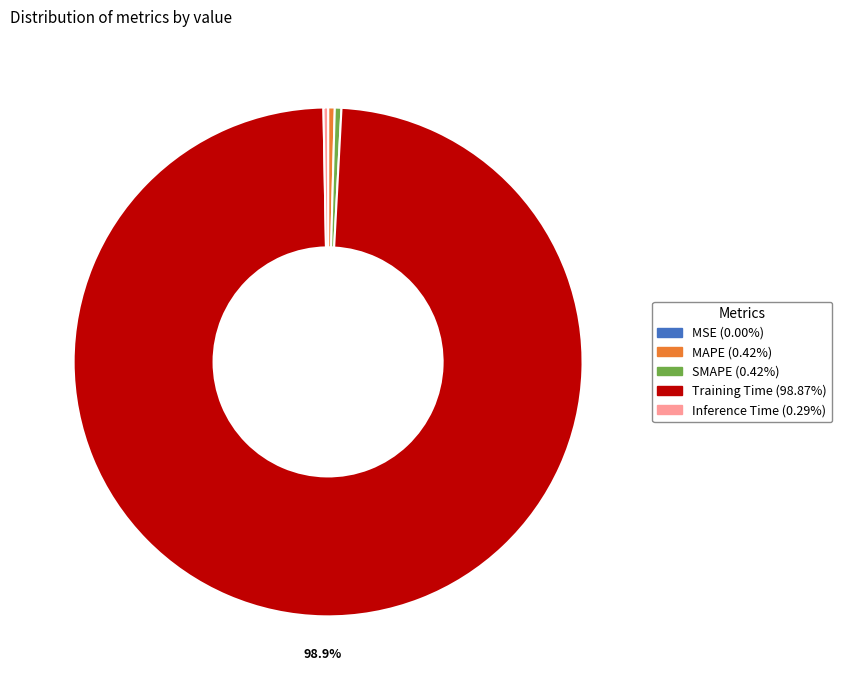

Which has a higher value, Training Time or MAPE?

Training Time